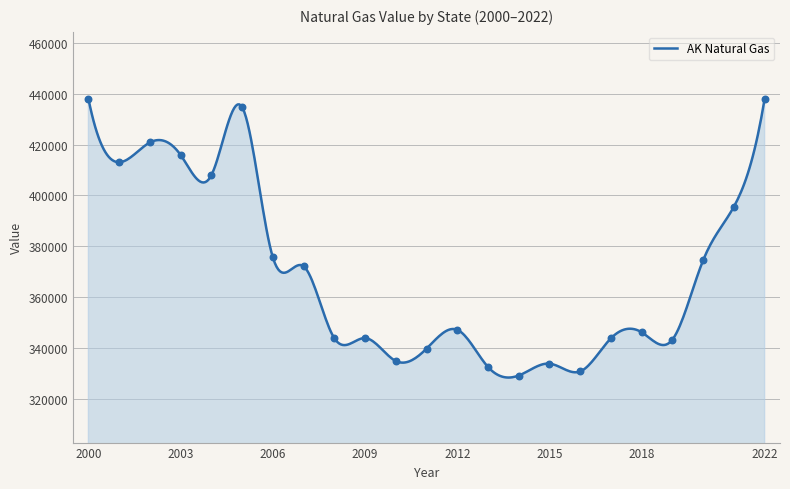

Approximately how many times larger is the value at 2005 compared to 2010?

1.3